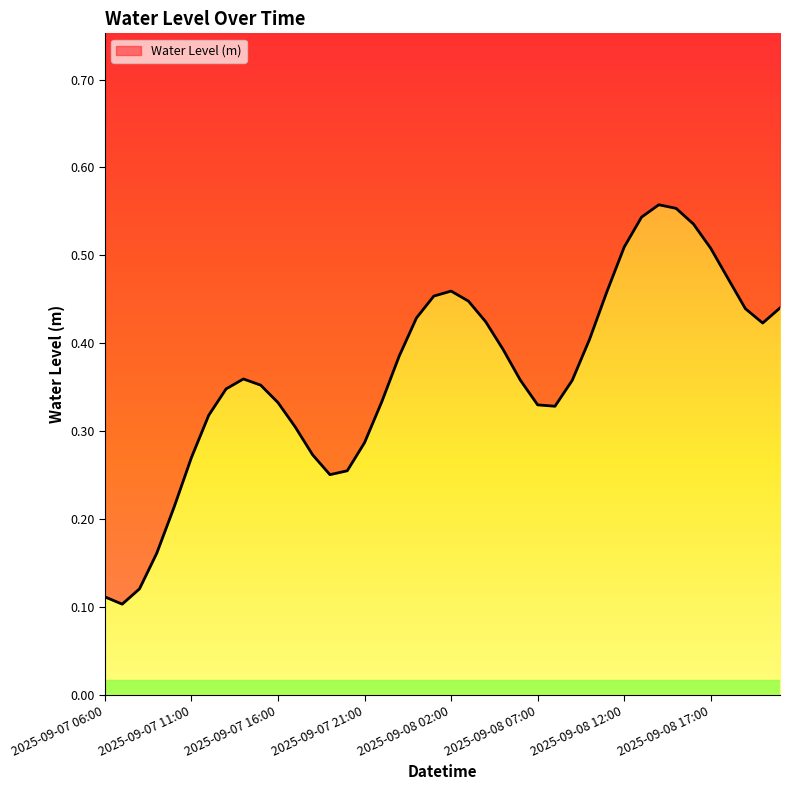

List the labels in order of value, largest first.

2025-09-08 14:00, 2025-09-08 15:00, 2025-09-08 13:00, 2025-09-08 16:00, 2025-09-08 12:00, 2025-09-08 17:00, 2025-09-08 18:00, 2025-09-08 02:00, 2025-09-08 11:00, 2025-09-08 01:00, 2025-09-08 03:00, 2025-09-08 21:00, 2025-09-08 19:00, 2025-09-08 00:00, 2025-09-08 04:00, 2025-09-08 20:00, 2025-09-08 10:00, 2025-09-08 05:00, 2025-09-07 23:00, 2025-09-07 14:00, 2025-09-08 06:00, 2025-09-08 09:00, 2025-09-07 15:00, 2025-09-07 13:00, 2025-09-07 22:00, 2025-09-07 16:00, 2025-09-08 07:00, 2025-09-08 08:00, 2025-09-07 12:00, 2025-09-07 17:00, 2025-09-07 21:00, 2025-09-07 18:00, 2025-09-07 11:00, 2025-09-07 20:00, 2025-09-07 19:00, 2025-09-07 10:00, 2025-09-07 09:00, 2025-09-07 08:00, 2025-09-07 06:00, 2025-09-07 07:00